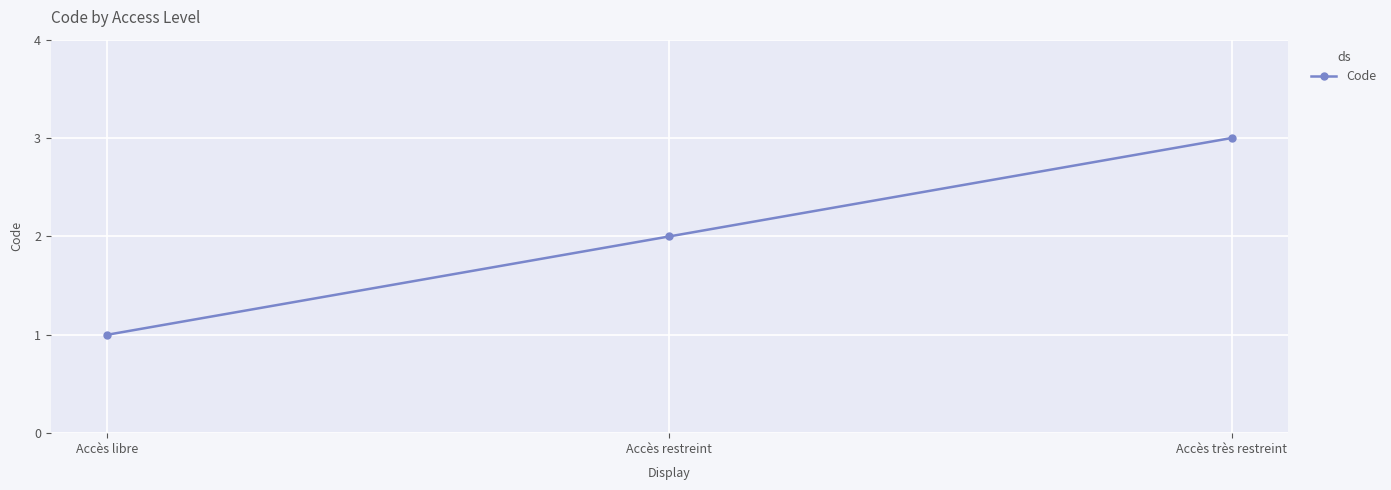

Count the number of data series in this chart.

1